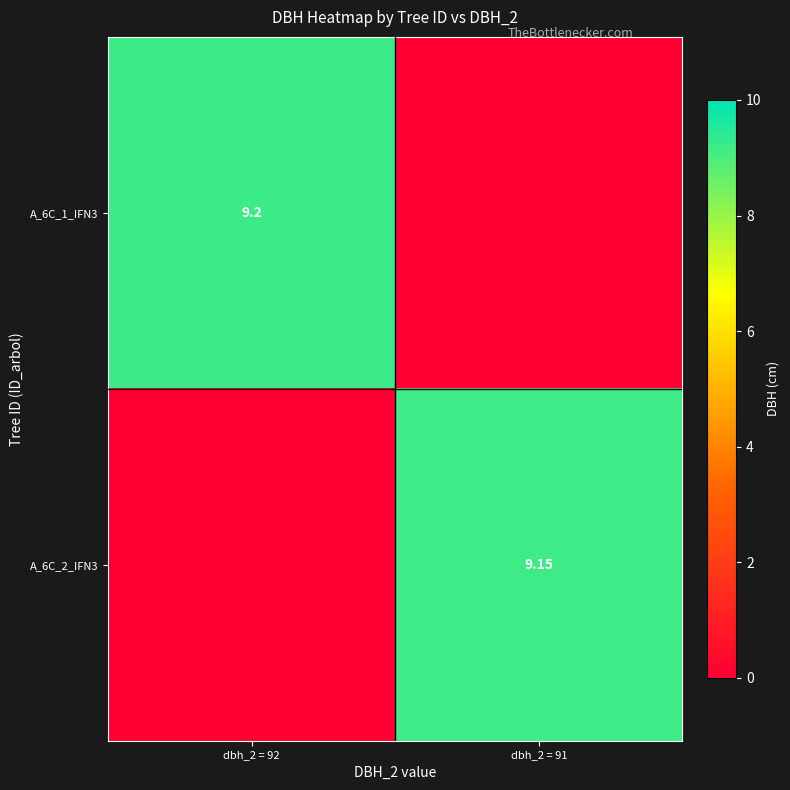

Rank the series by their average value, from lowest to highest.

A_6C_2_IFN3, A_6C_1_IFN3